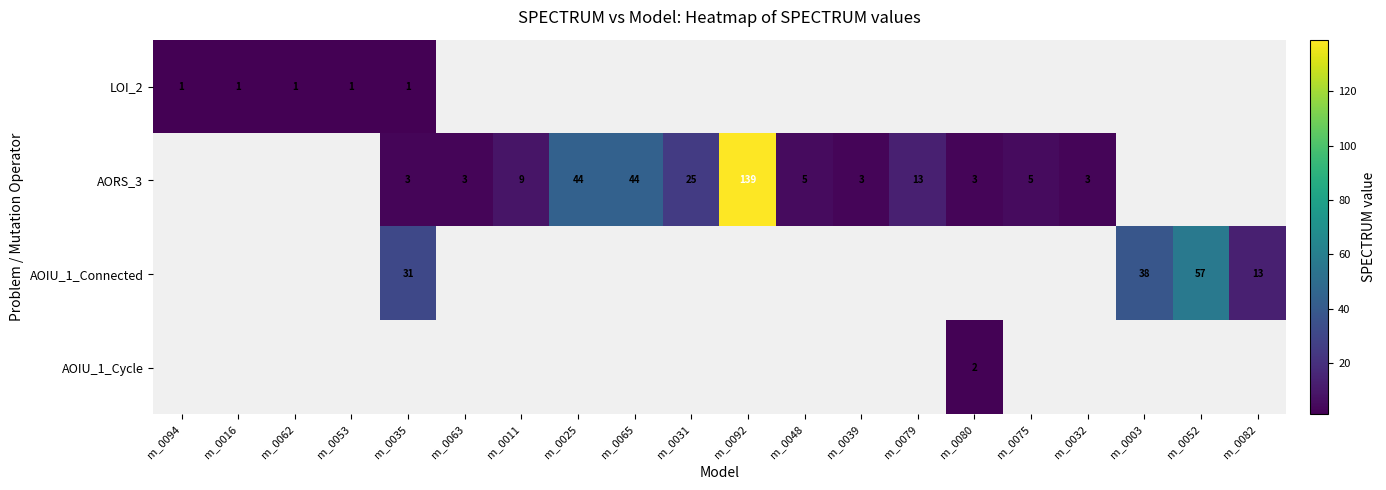

At how many categories does at least one series exceed 3?

12